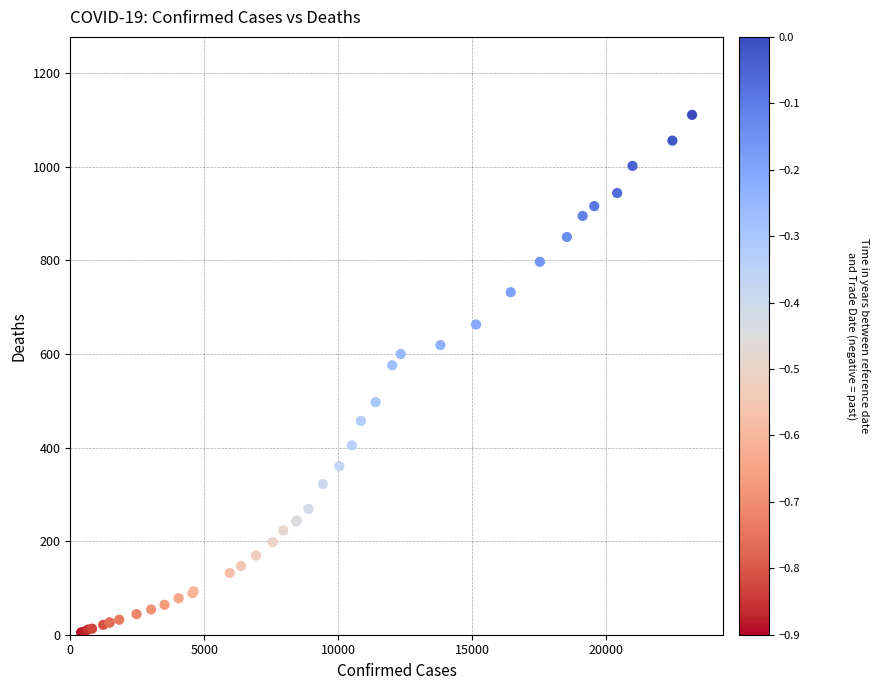

What Y value in the scatter plot is closest to 558?

576